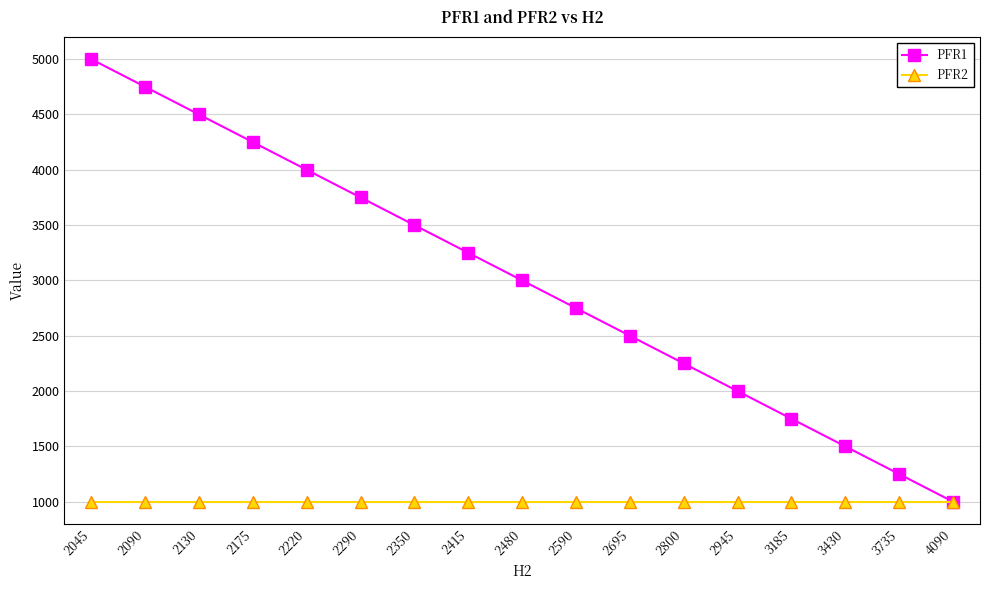

The value of PFR2 at 3735 is 267. True or false?

False